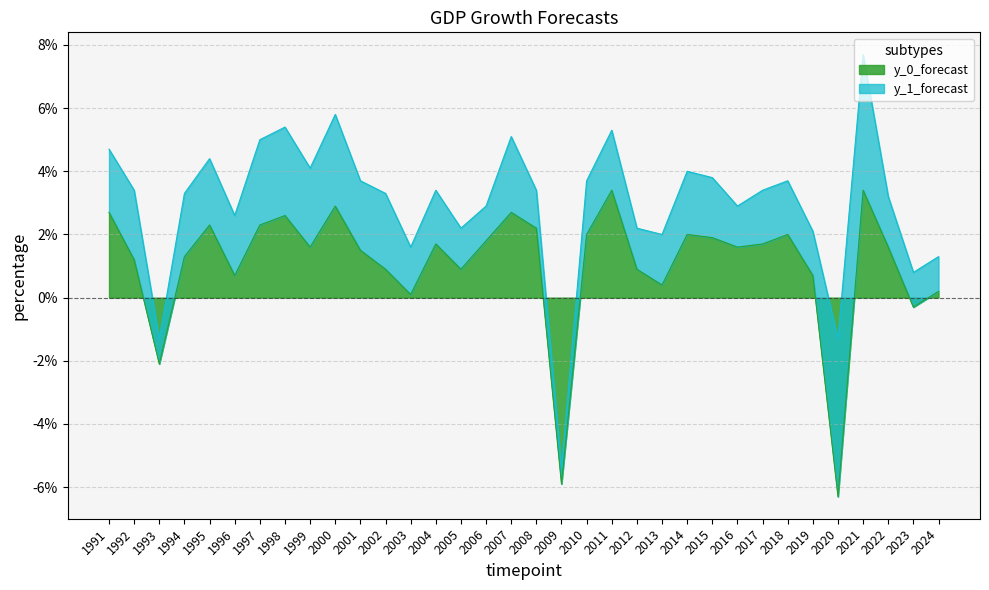

Which has a higher value, 1994 or 2013?

1994